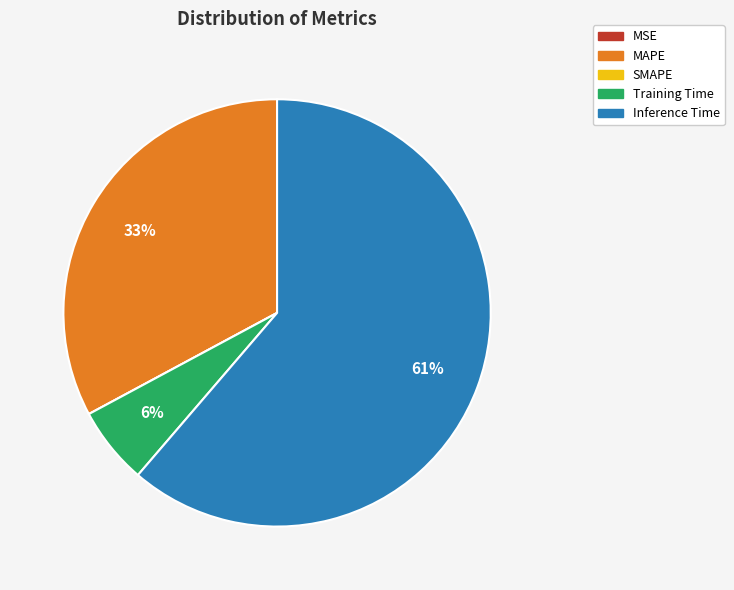

To the nearest percent, what is the average slice percentage?

20%